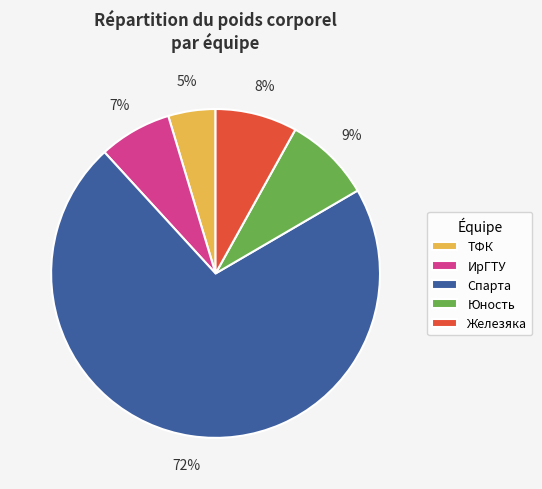

Is the sum of ИрГТУ and Юность greater than half?

No